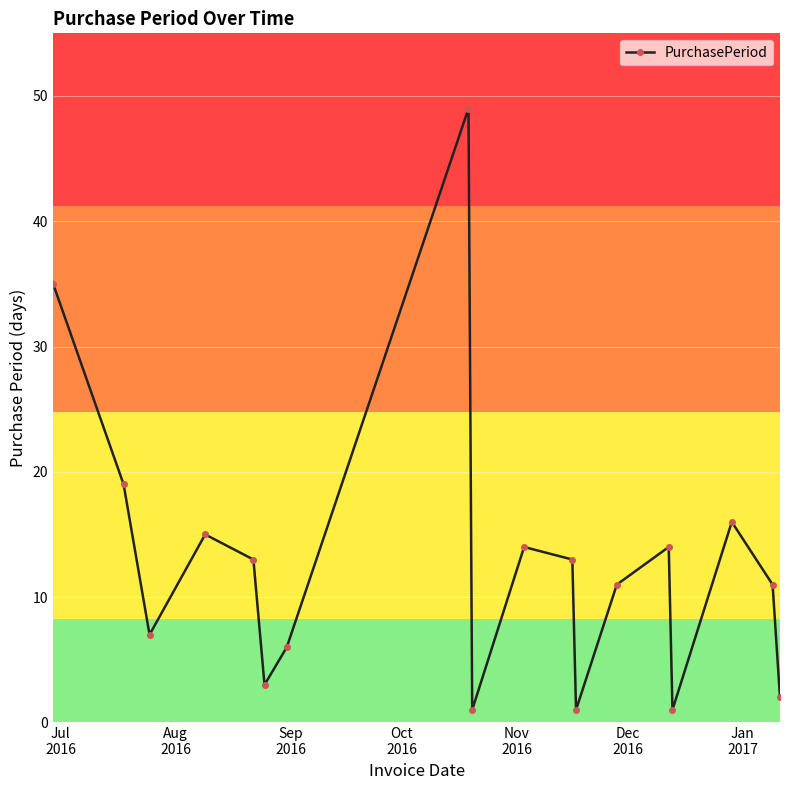

What is the value of the 18th point from the left?

2